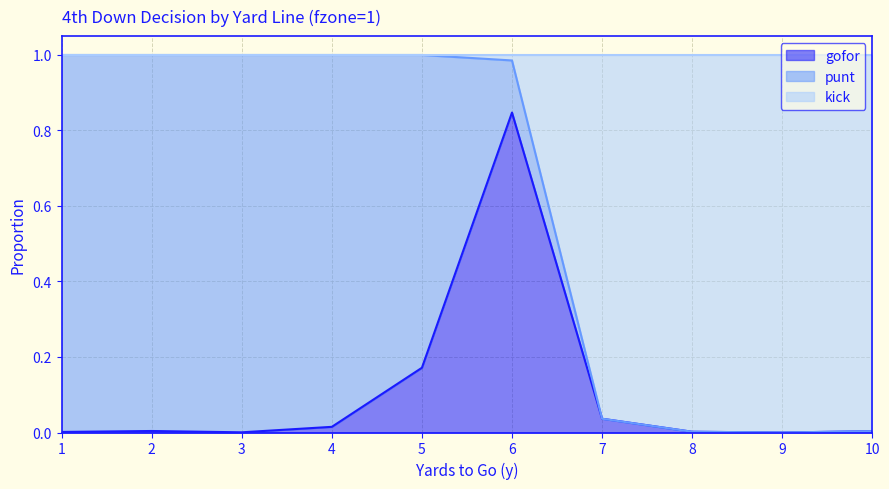

The gofor series shows -0.4 at 9. True or false?

False